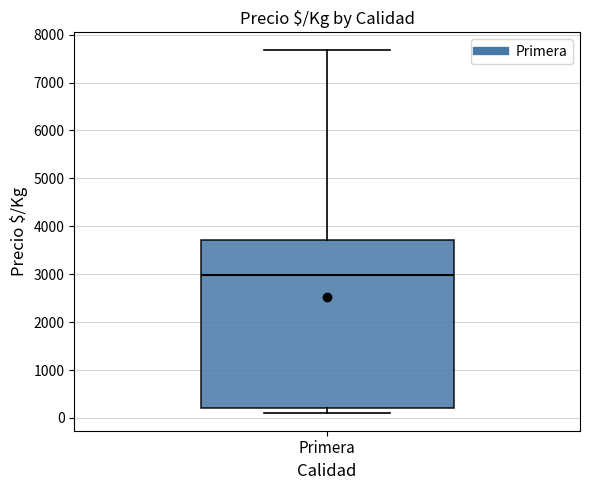

Read this box plot against the y-axis: the position of the median line, the range covered by the box, and the ends of both whiskers. The values are not printed on the chart, so give them approximately, as read against the axis.

median 3000, box 200 to 3700, whiskers 100 to 7700